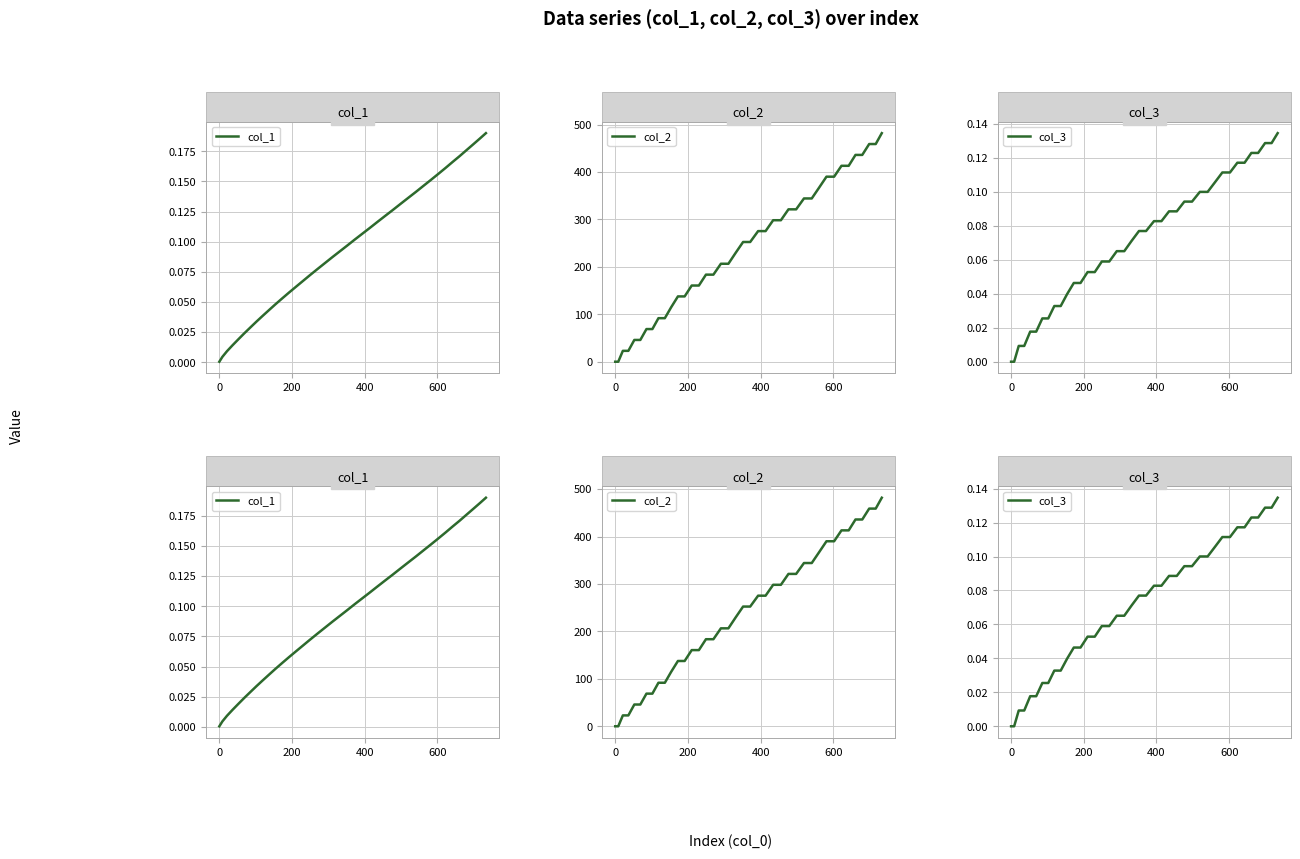

How many values in the col_2 series exceed 252?

20